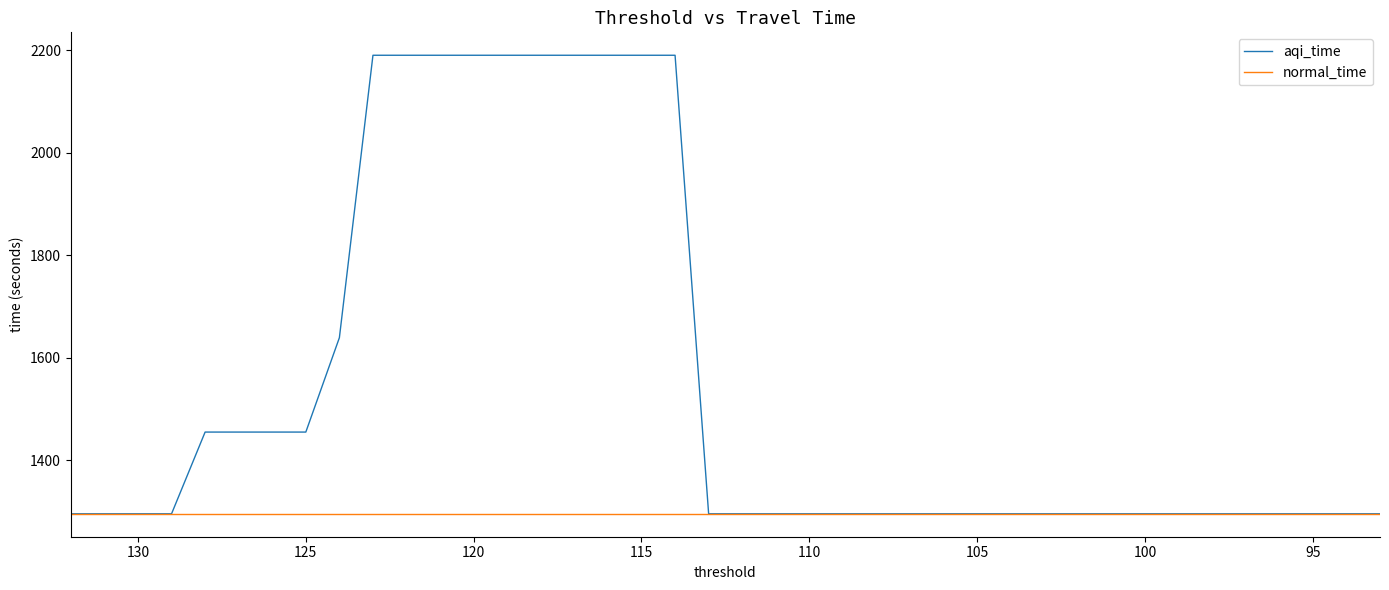

True or false: normal_time has a value of 2218.8 at 29.

False